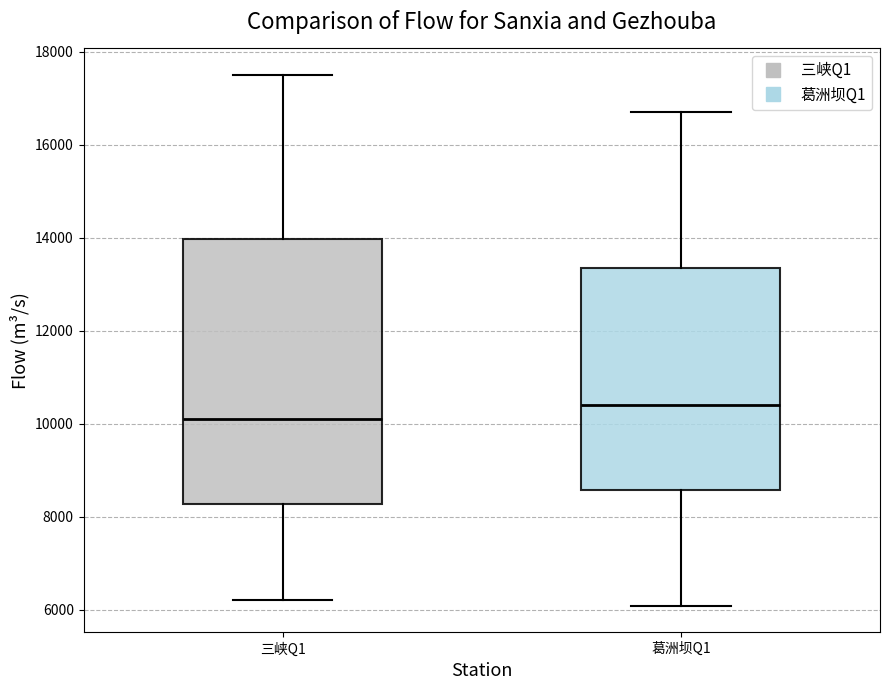

Reading left to right, read every box against the y-axis: the position of its median line, the range the box covers, and the ends of its whiskers. The values are not printed on the chart, so give them approximately, as read against the axis.

三峡Q1: median 10200, box 8200 to 14000, whiskers 6200 to 17600
葛洲坝Q1: median 10400, box 8600 to 13400, whiskers 6000 to 16800